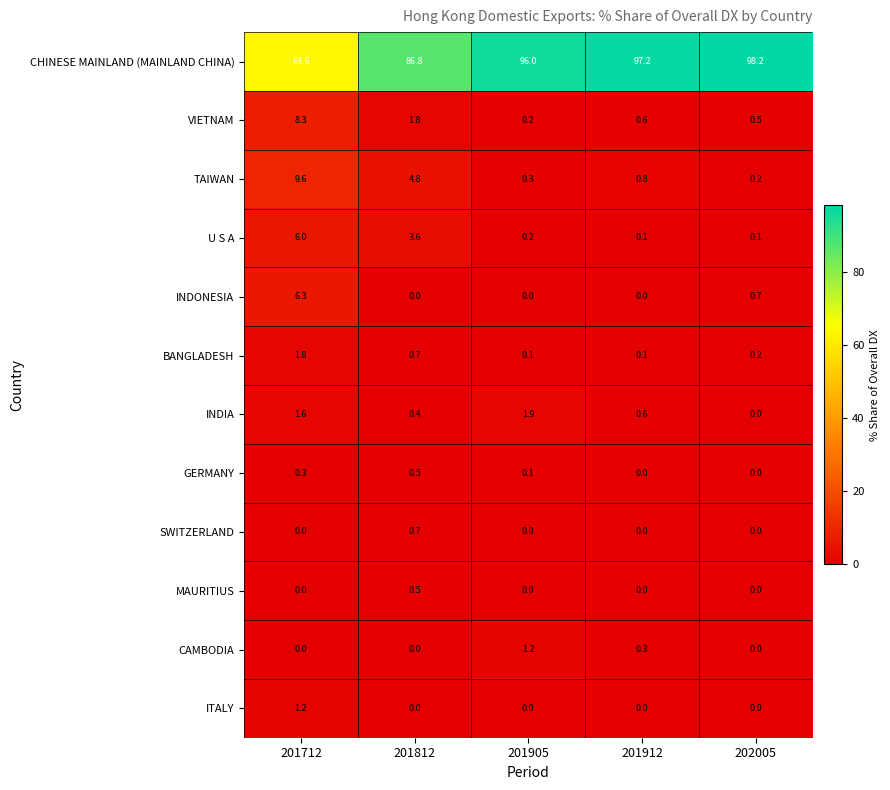

List the labels in order of CHINESE MAINLAND (MAINLAND CHINA) value, largest first.

202005, 201912, 201905, 201812, 201712